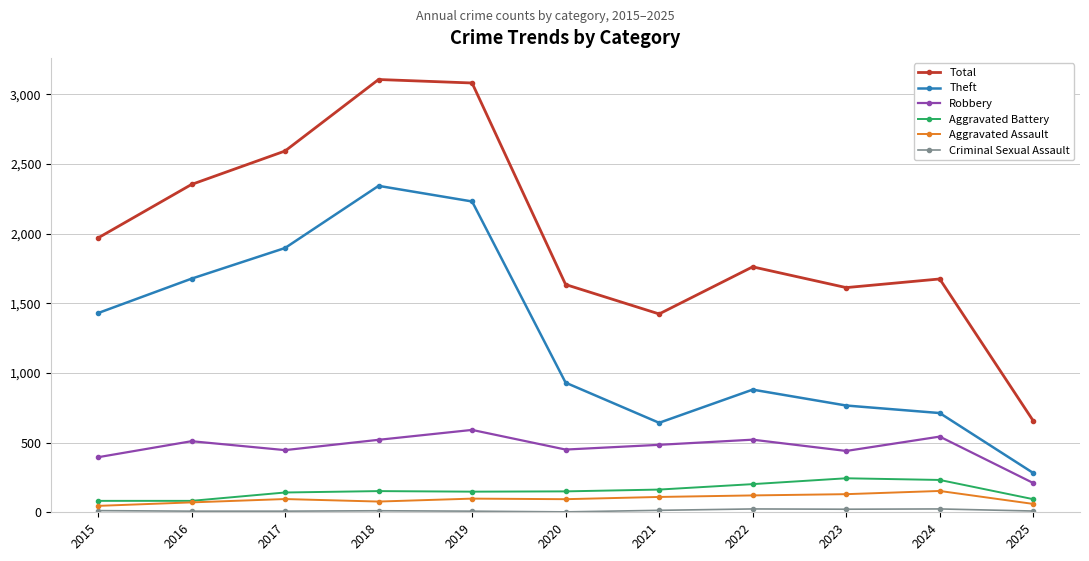

True or false: Theft has more than 2 points higher than both neighbors.

False